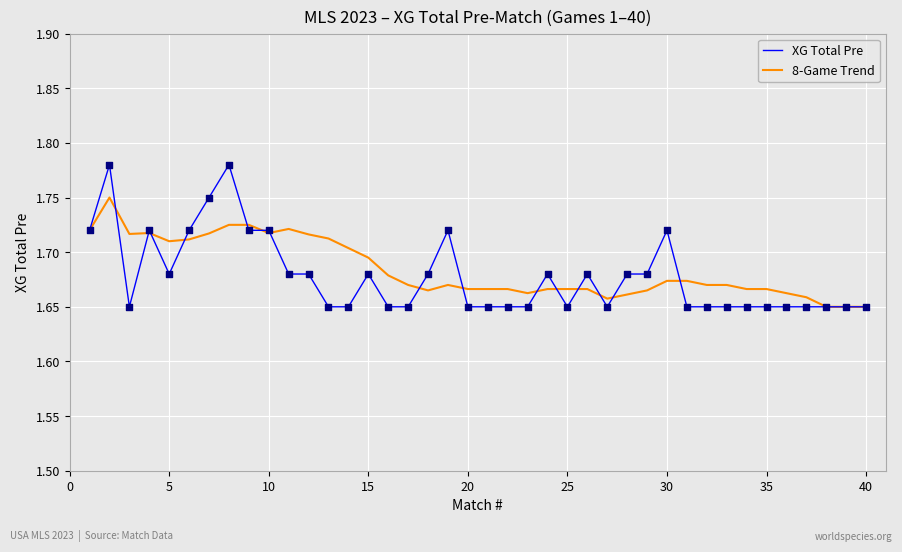

Which series has the largest range (max minus min)?

XG Total Pre